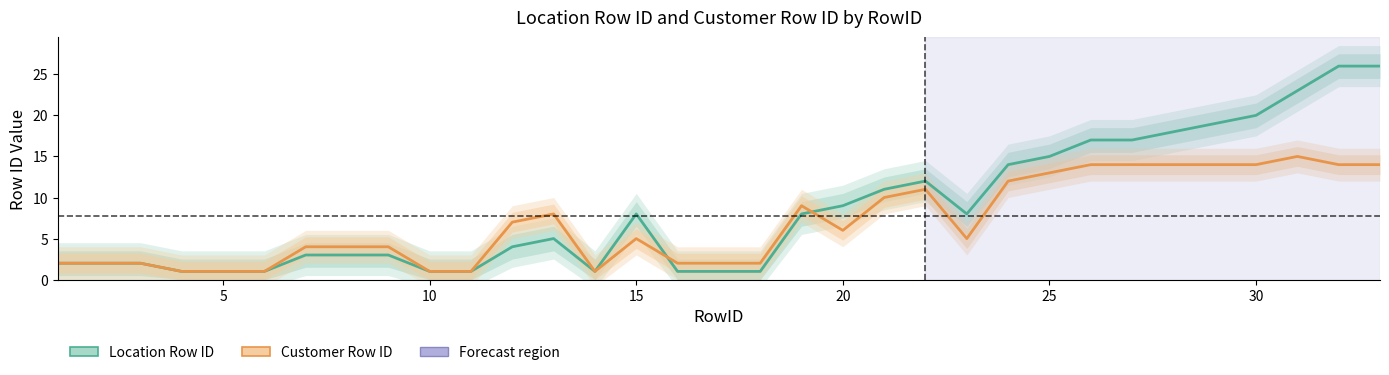

Count the number of data series in this chart.

2